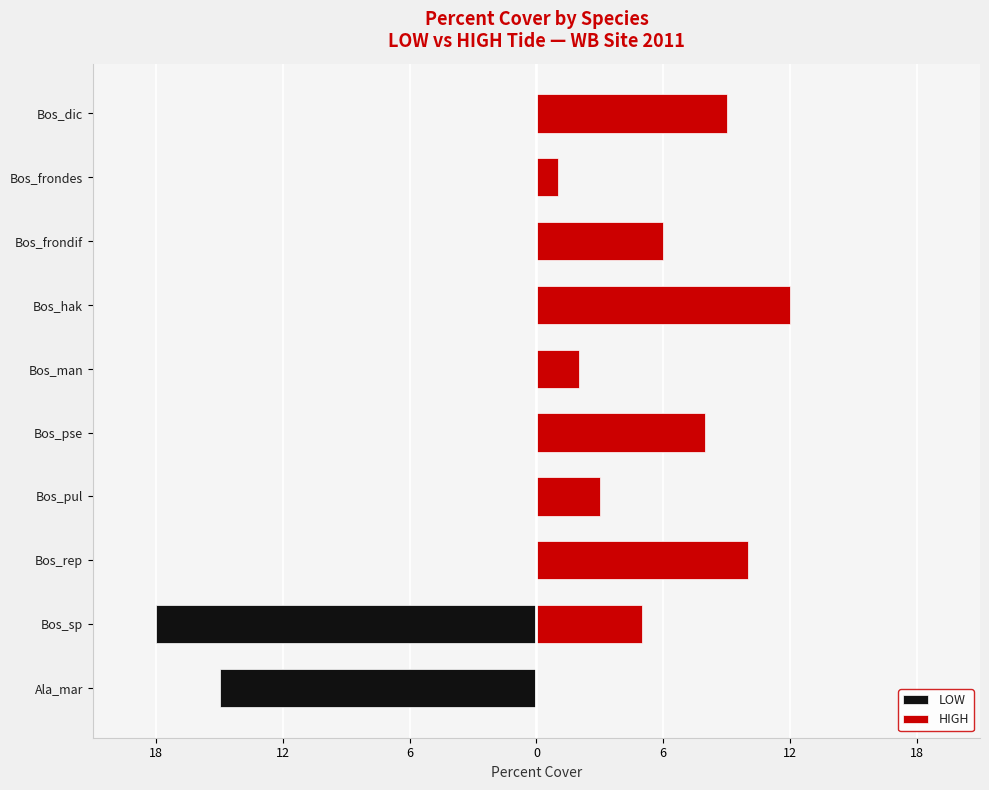

The value of LOW at Bos_frondes is 0. True or false?

True